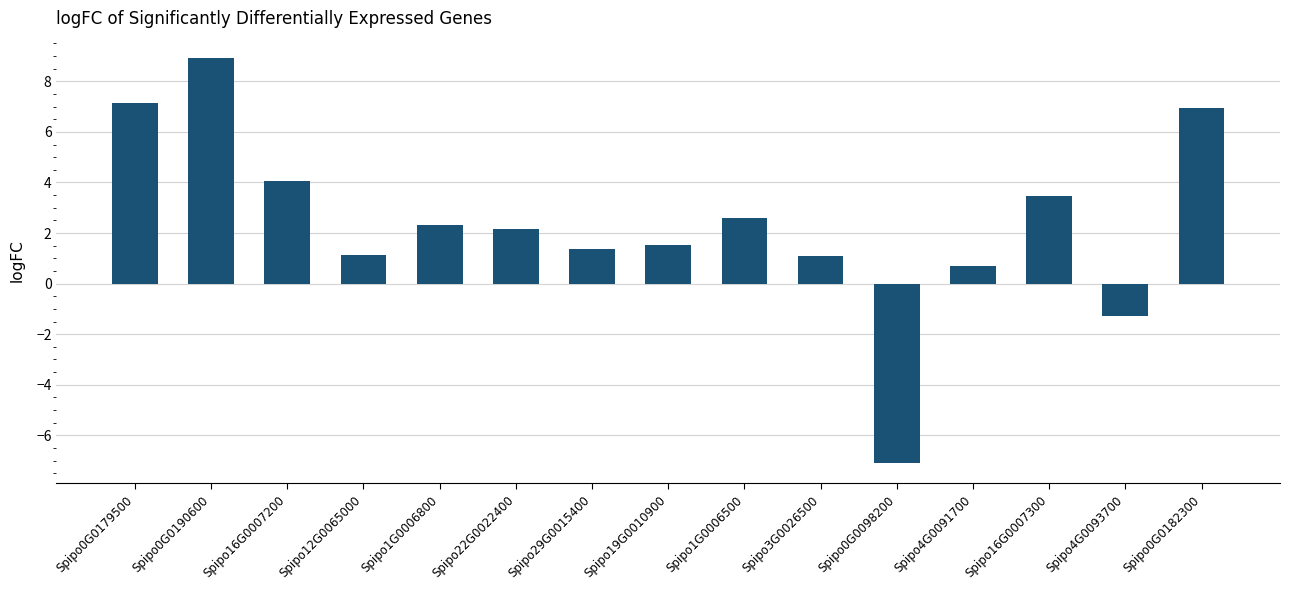

What is the maximum value shown in the chart?

8.9